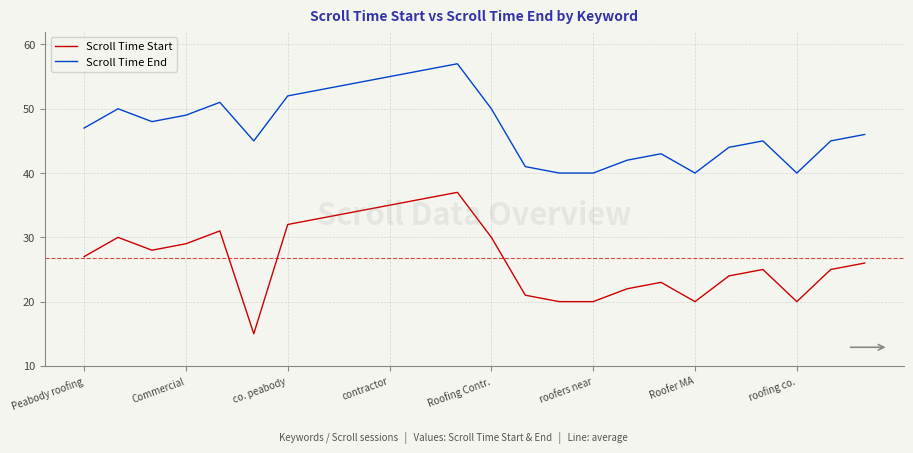

What is the maximum value for Scroll Time End?

57